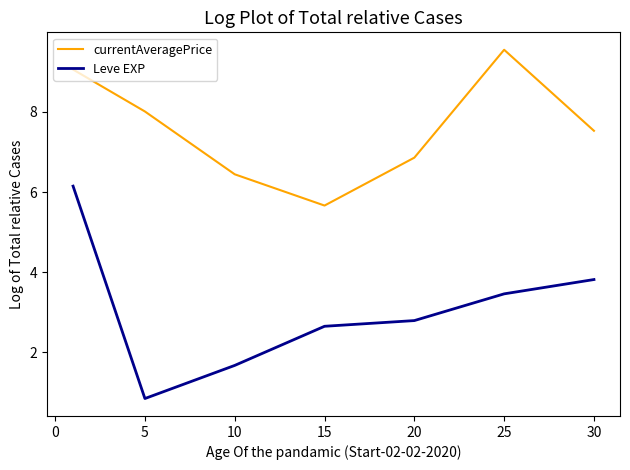

True or false: Leve EXP and currentAveragePrice intersect in this chart.

False